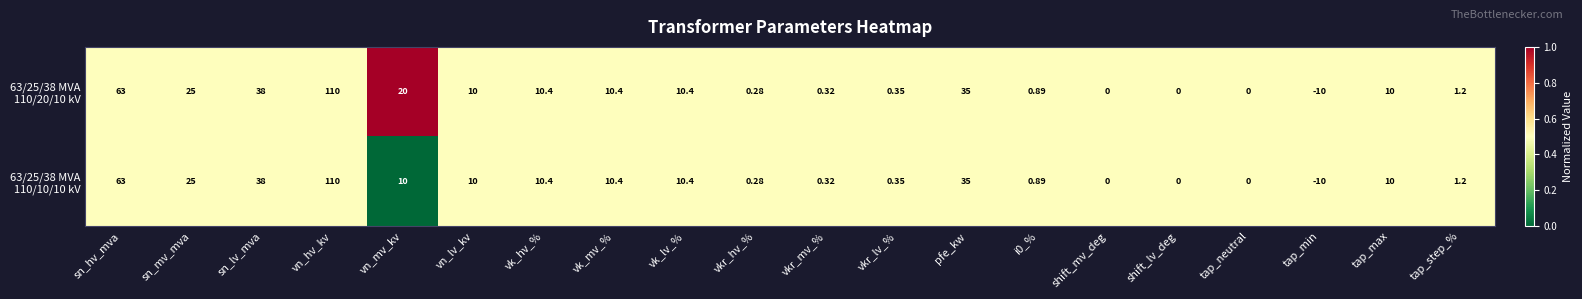

At which category is the sum across all series the highest?

vn_hv_kv